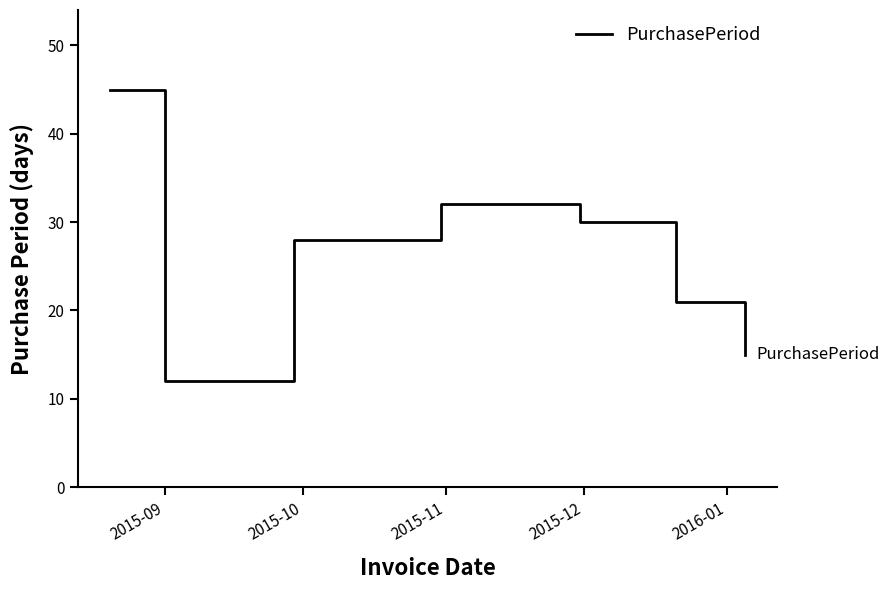

What is the difference between the second highest and second lowest values?

17